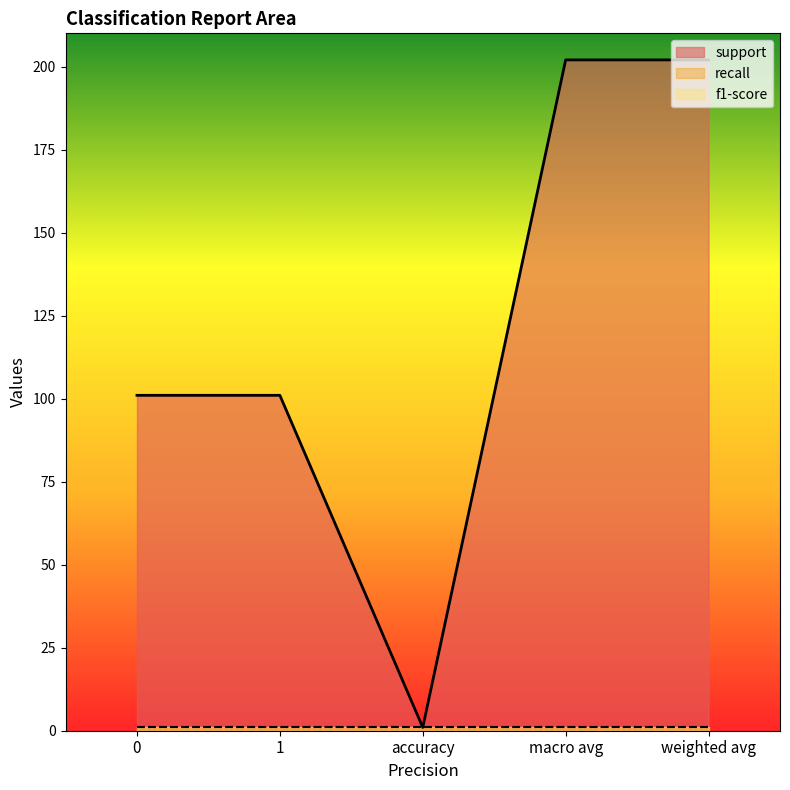

What are all the series names shown in the legend?

support, recall, f1-score